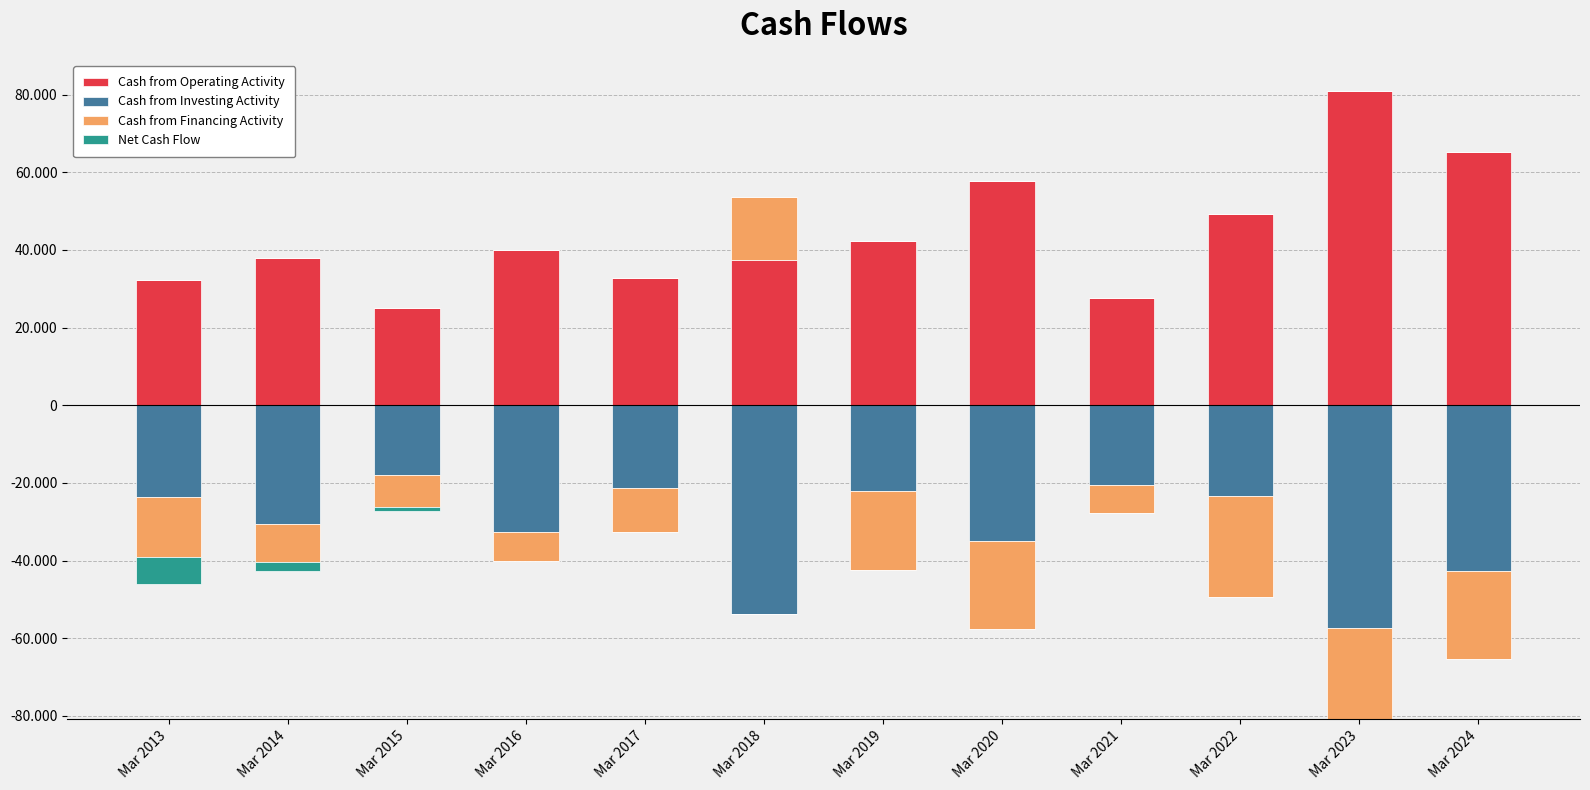

True or false: Cash from Investing Activity has a value of -53730 at Mar 2018.

True